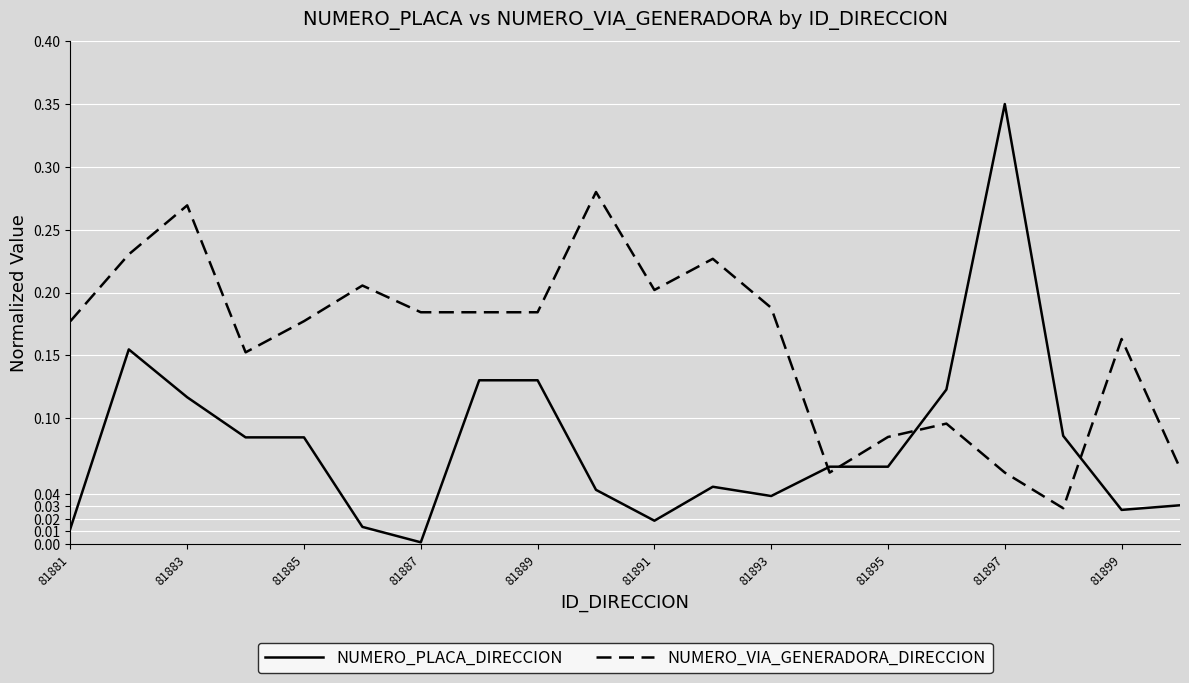

At how many categories does at least one series exceed 0?

20